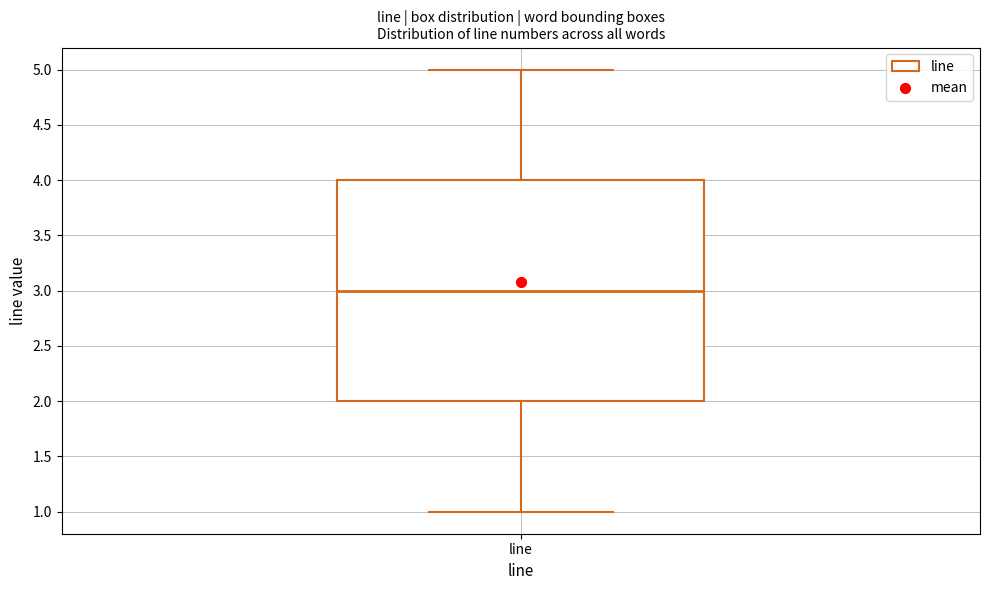

Read this box plot against the y-axis: the position of the median line, the range covered by the box, and the ends of both whiskers. The values are not printed on the chart, so give them approximately, as read against the axis.

median 3, box 2 to 4, whiskers 1 to 5